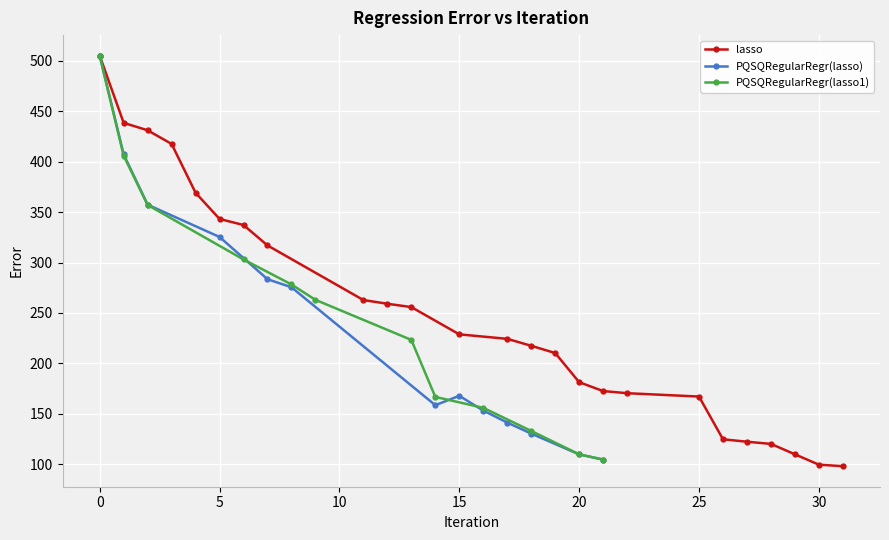

Is it true that PQSQRegularRegr(lasso) equals 155.1 at 7?

False